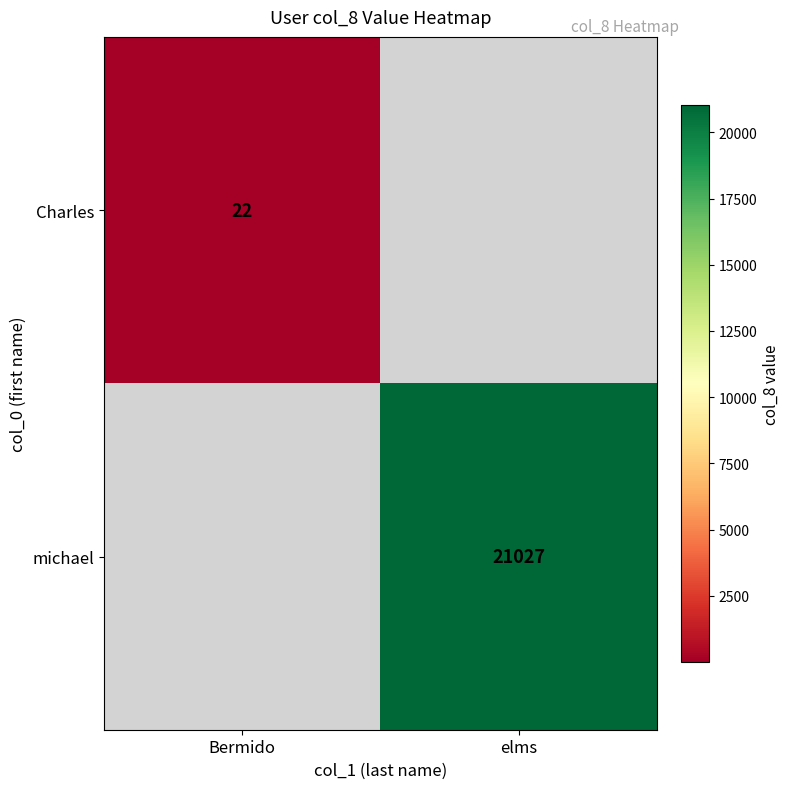

The michael series shows 36257.5 at elms. True or false?

False